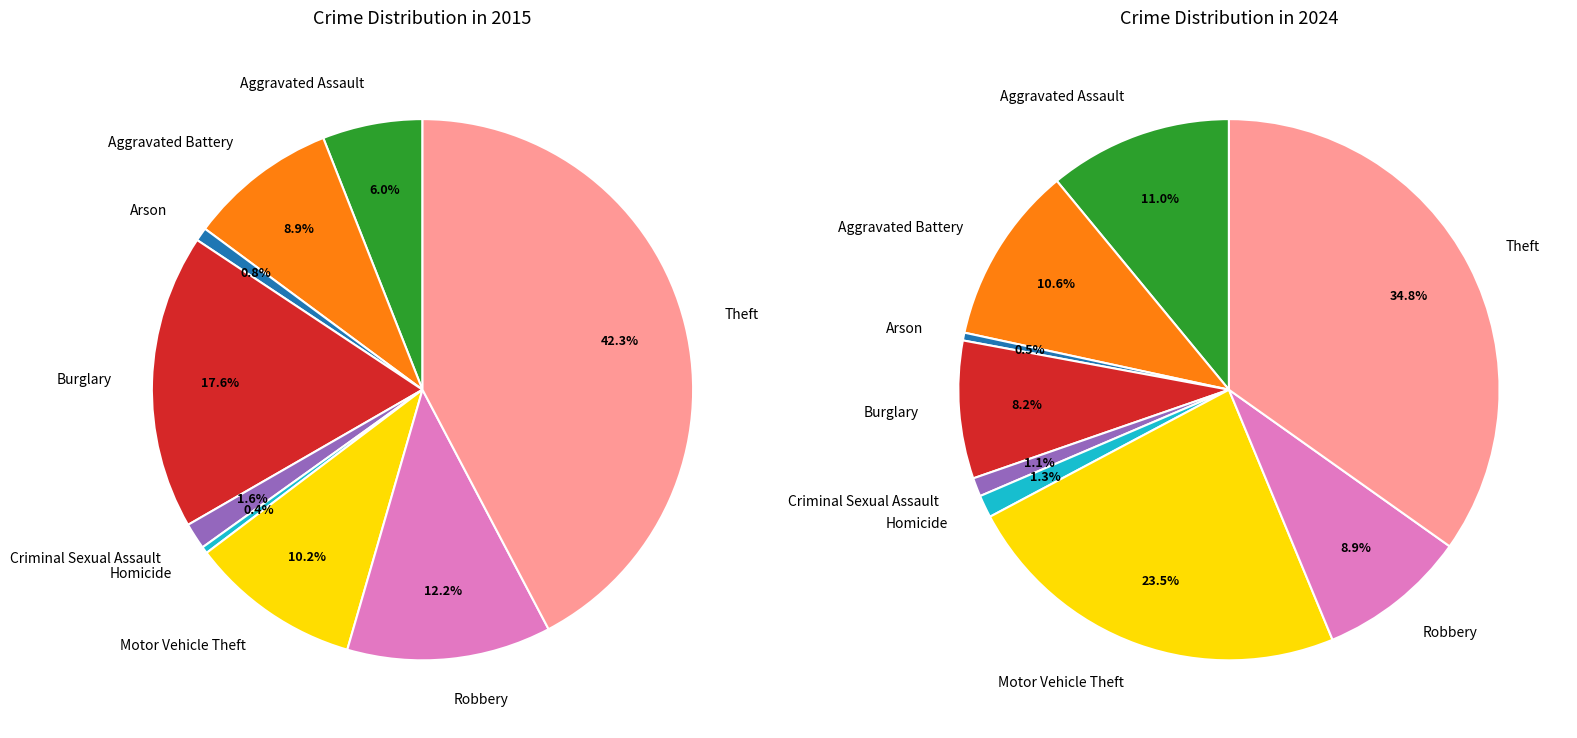

Which series has the widest spread of values?

2015